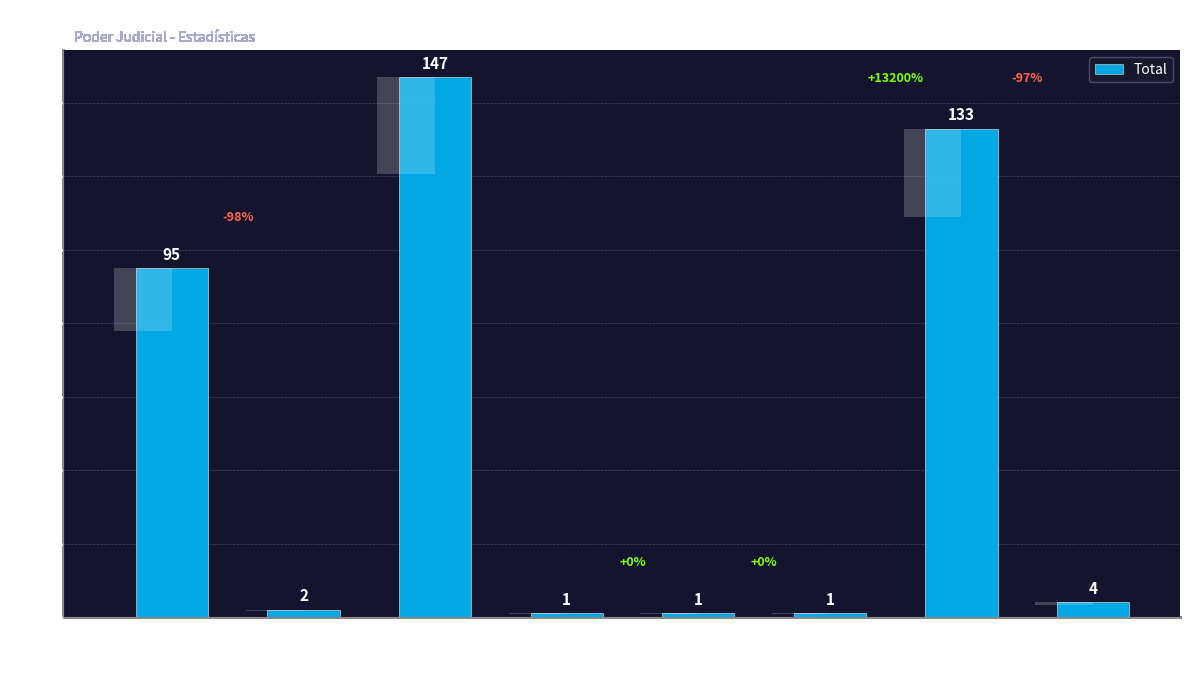

Approximately how many times larger is the value at Dictación De Sentencia compared to Avenimiento?

0.5